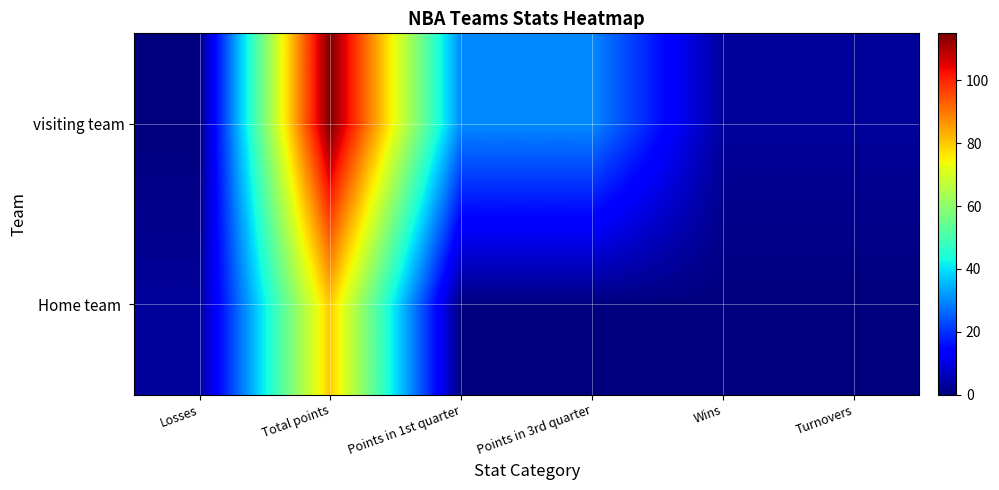

What is the spread (max minus min) of values at Losses?

3